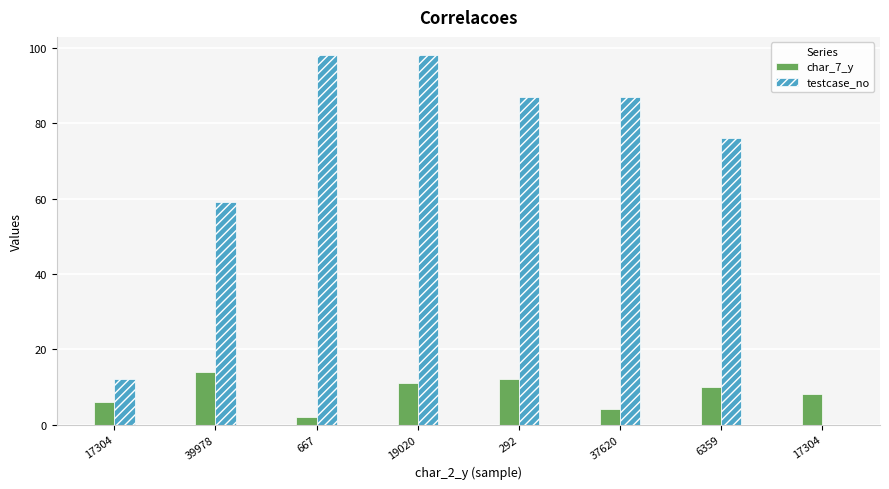

Where does the char_7_y series first go above 10?

39978